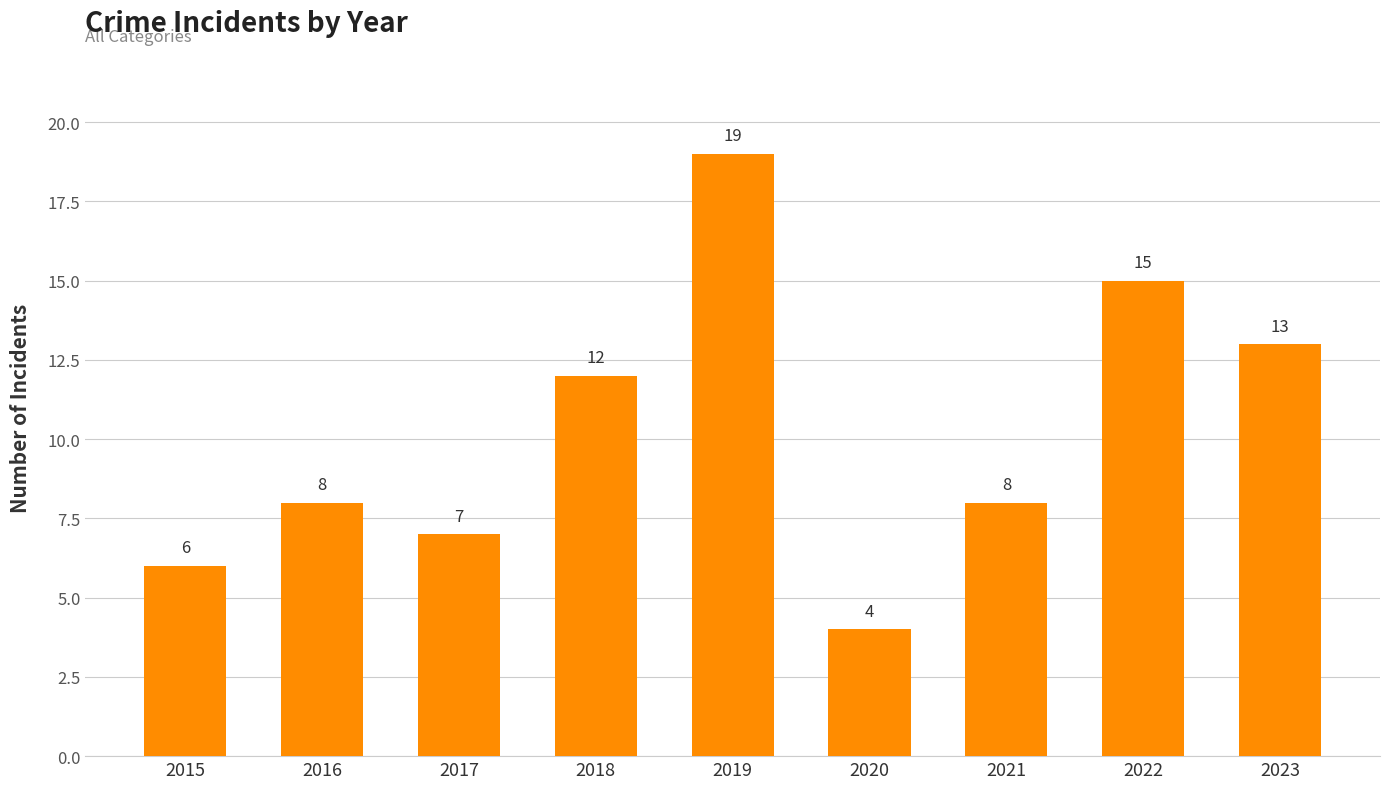

What is the change in value from 2017 to 2022?

+8